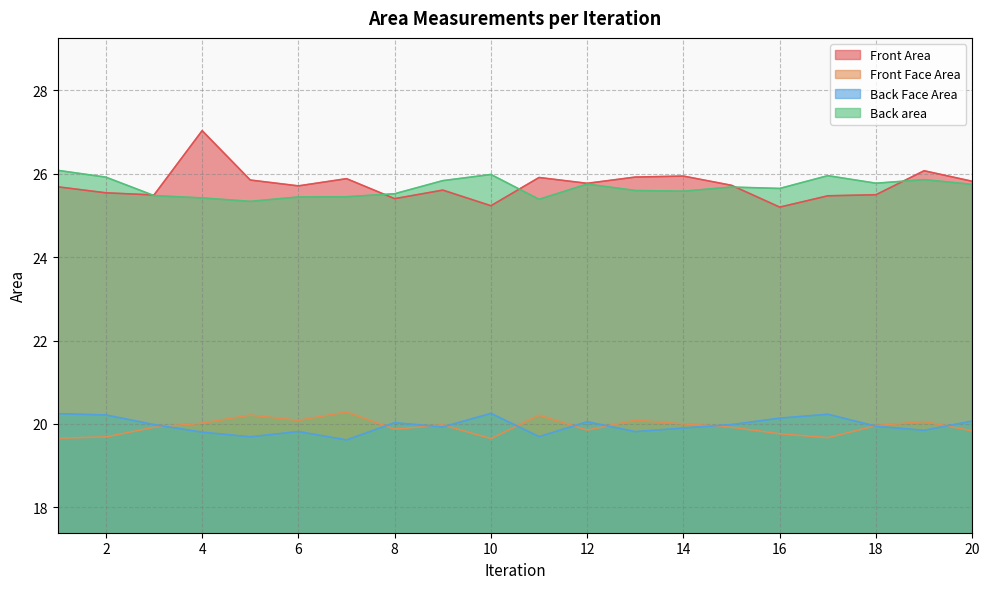

Rank the series by their maximum value, from highest to lowest.

Front Area, Back area, Front Face Area, Back Face Area